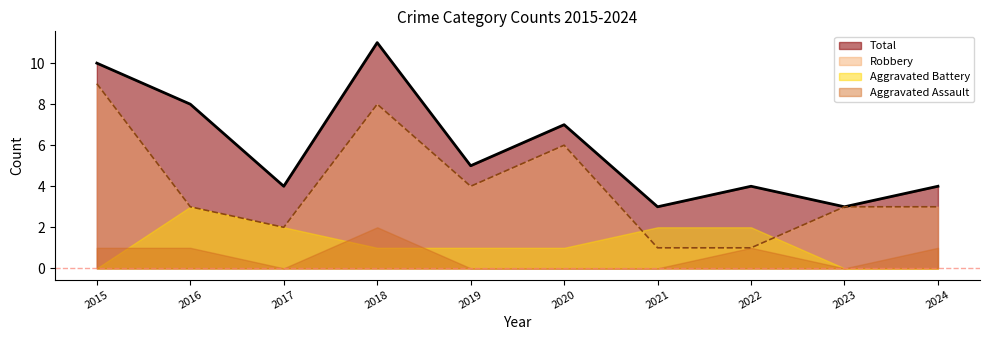

True or false: Aggravated Assault and Total intersect in this chart.

False